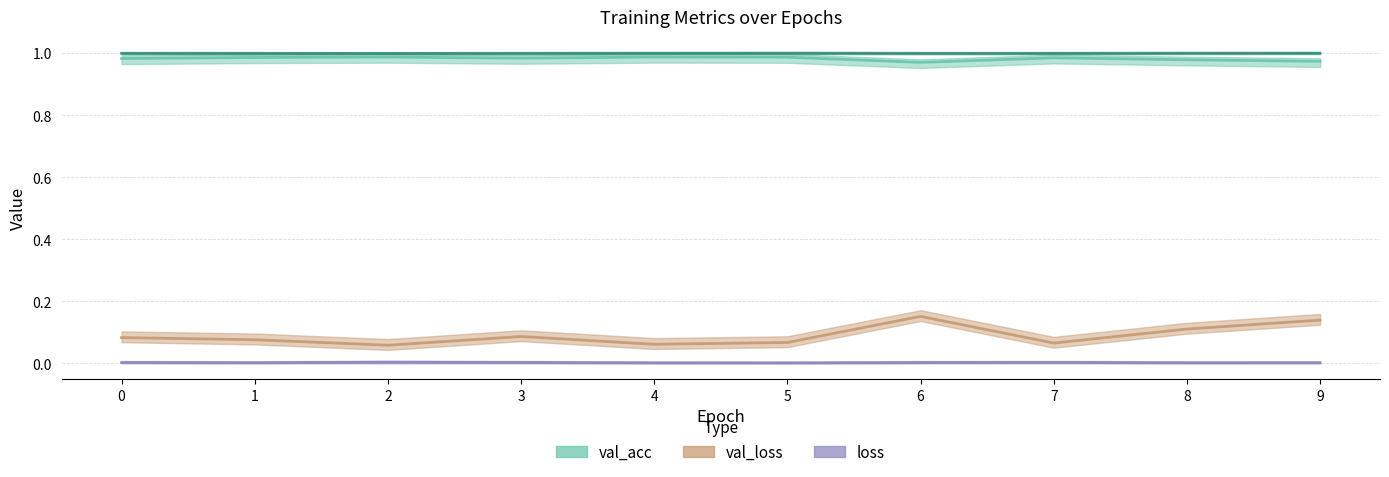

Reading left to right, transcribe all the data shown in this chart.

loss: 0.0	0.0	0.0	0.0	0.0	0.0	0.0	0.0	0.0	0.0
val_loss: 0.1	0.1	0.1	0.1	0.1	0.1	0.2	0.1	0.1	0.1
acc: 1.0	1.0	1.0	1.0	1.0	1.0	1.0	1.0	1.0	1.0
val_acc: 1.0	1.0	1.0	1.0	1.0	1.0	1.0	1.0	1.0	1.0